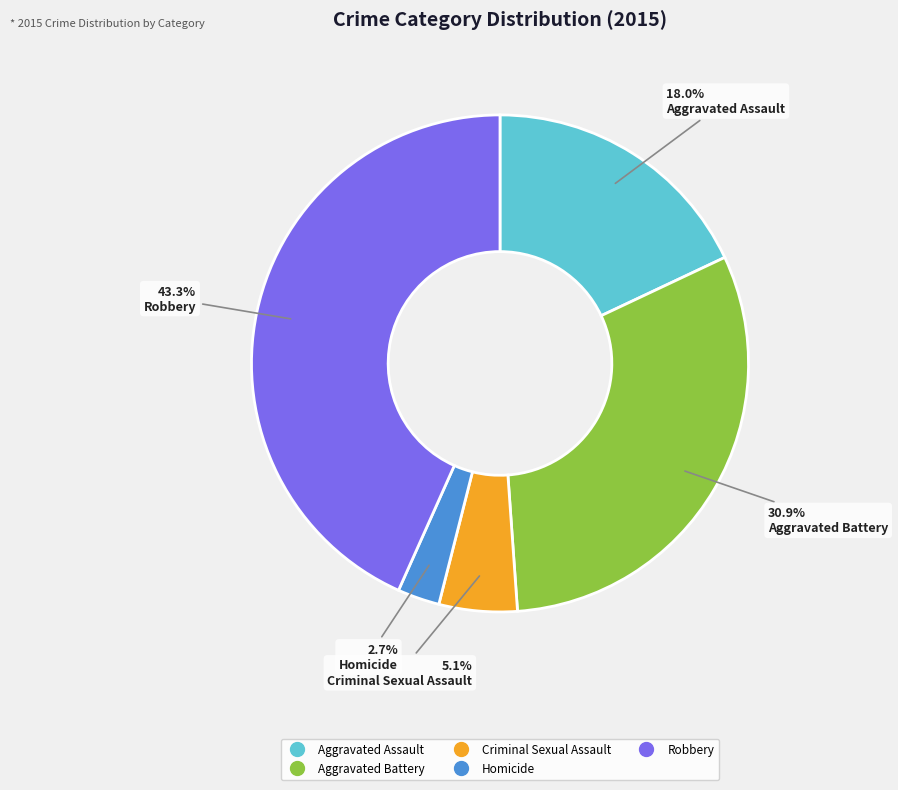

What percentage is the Aggravated Battery slice, to the nearest percent?

31%